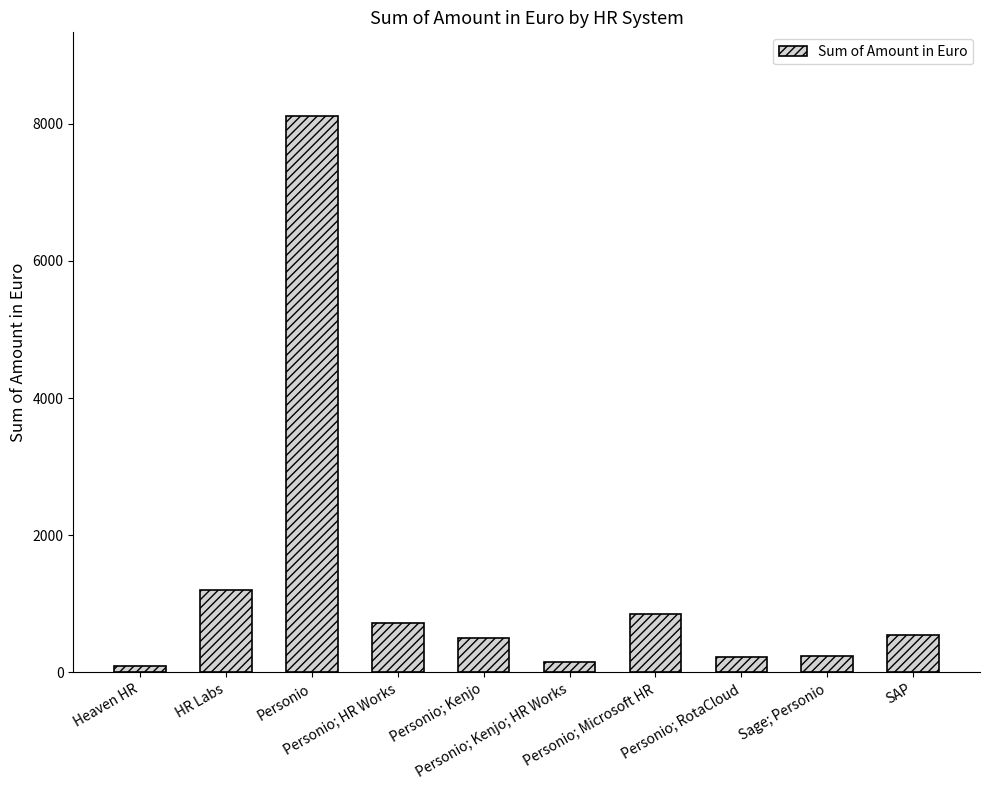

What is the change in value from Personio; HR Works to Personio; RotaCloud?

-495.0